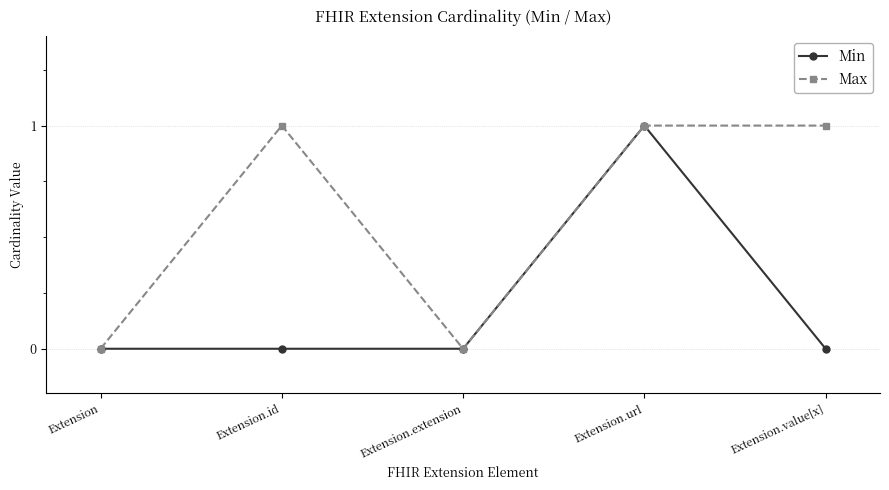

True or false: Max has a value of 0 at Extension.id.

False